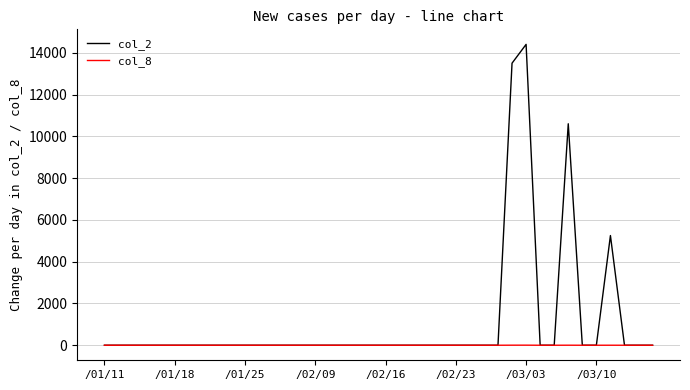

Rank the series by their average value, from highest to lowest.

col_2, col_8